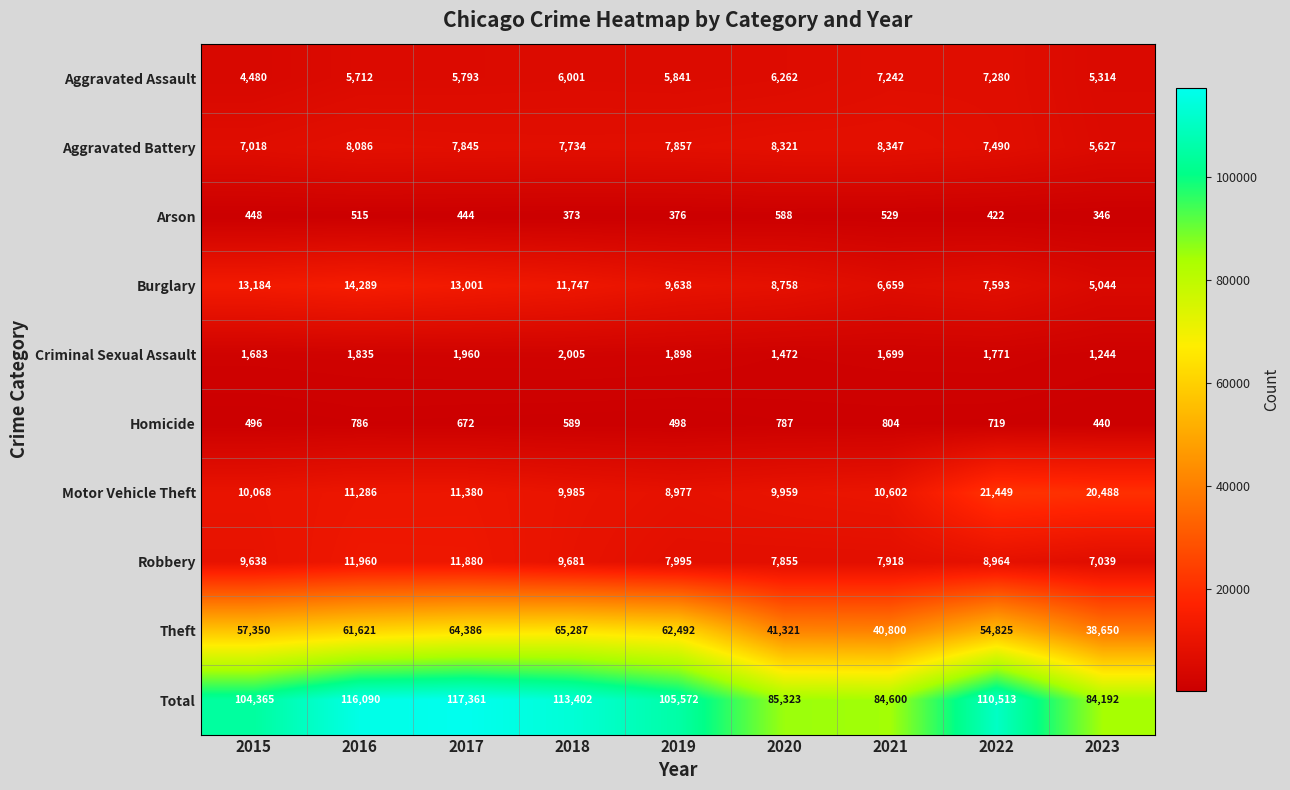

At which category is the sum across all series the highest?

2017